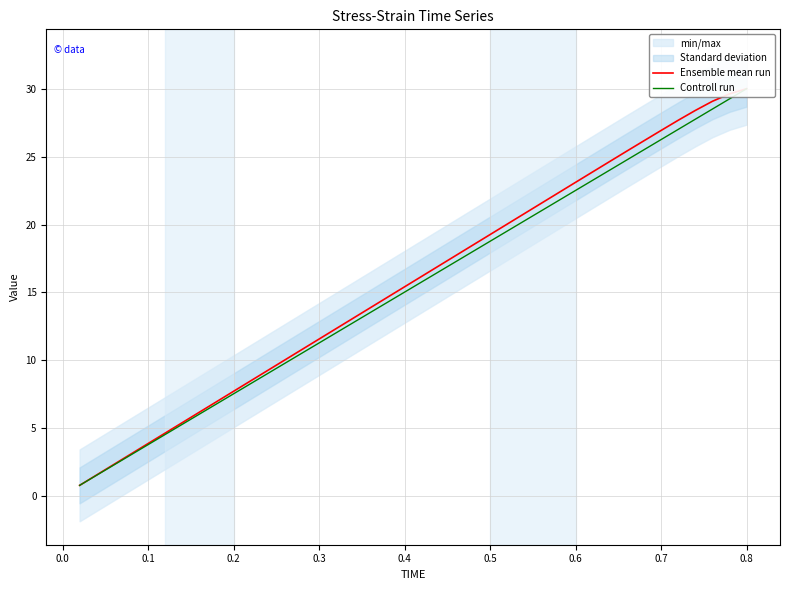

True or false: Controll run and Ensemble mean run cross at least once.

False